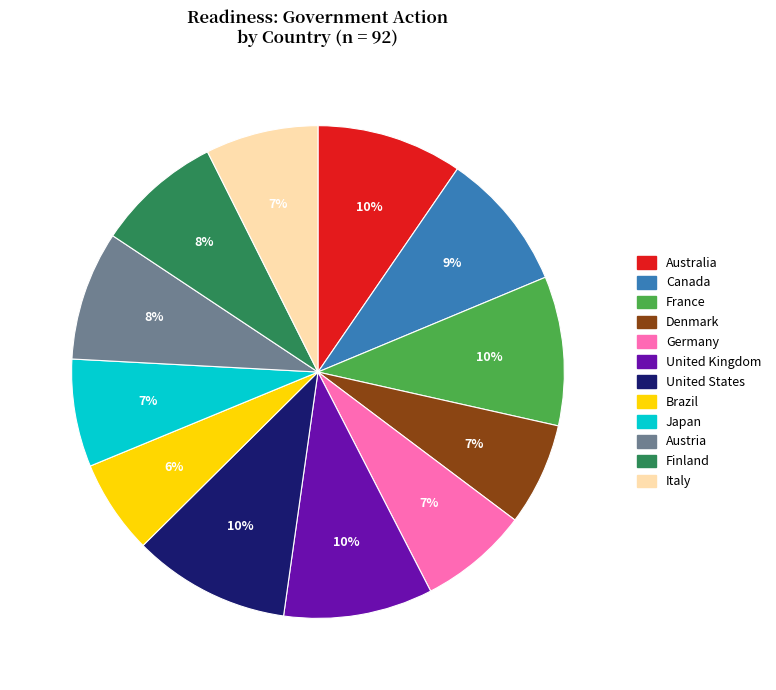

True or false: Italy accounts for 1% of the total.

False